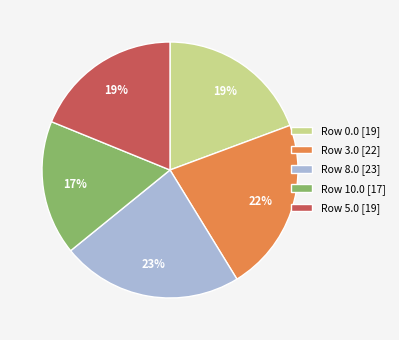

How many segments does this pie chart have?

5